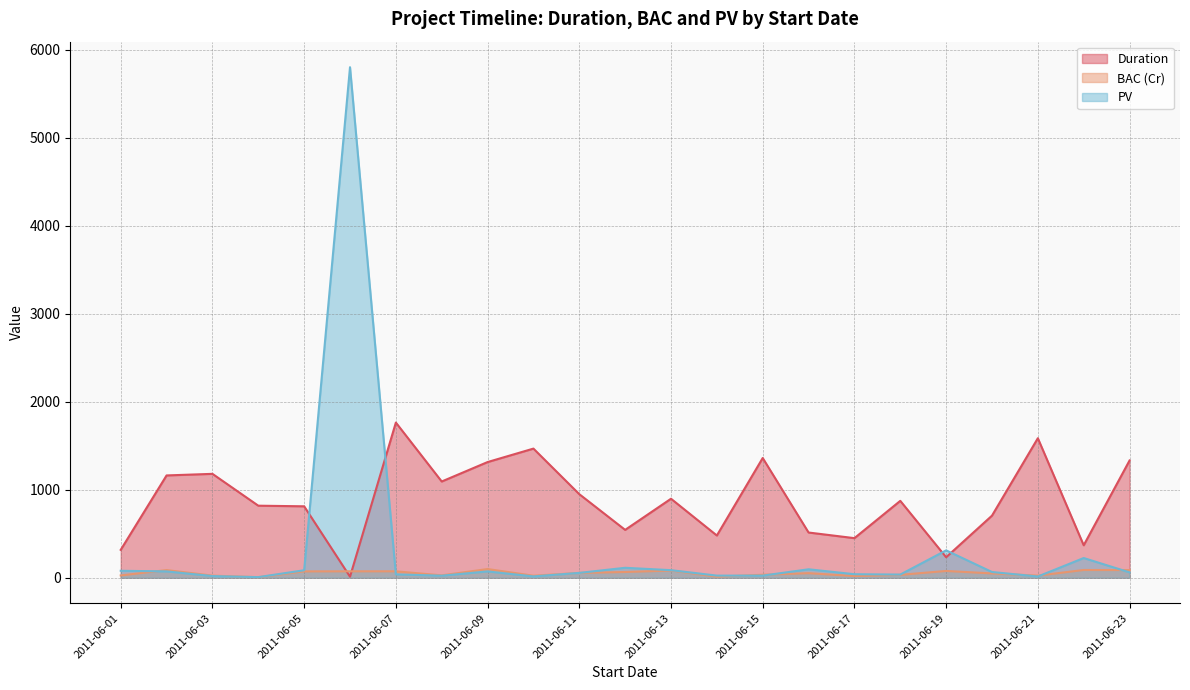

At which label does BAC (Cr) reach its peak?

2011-06-09